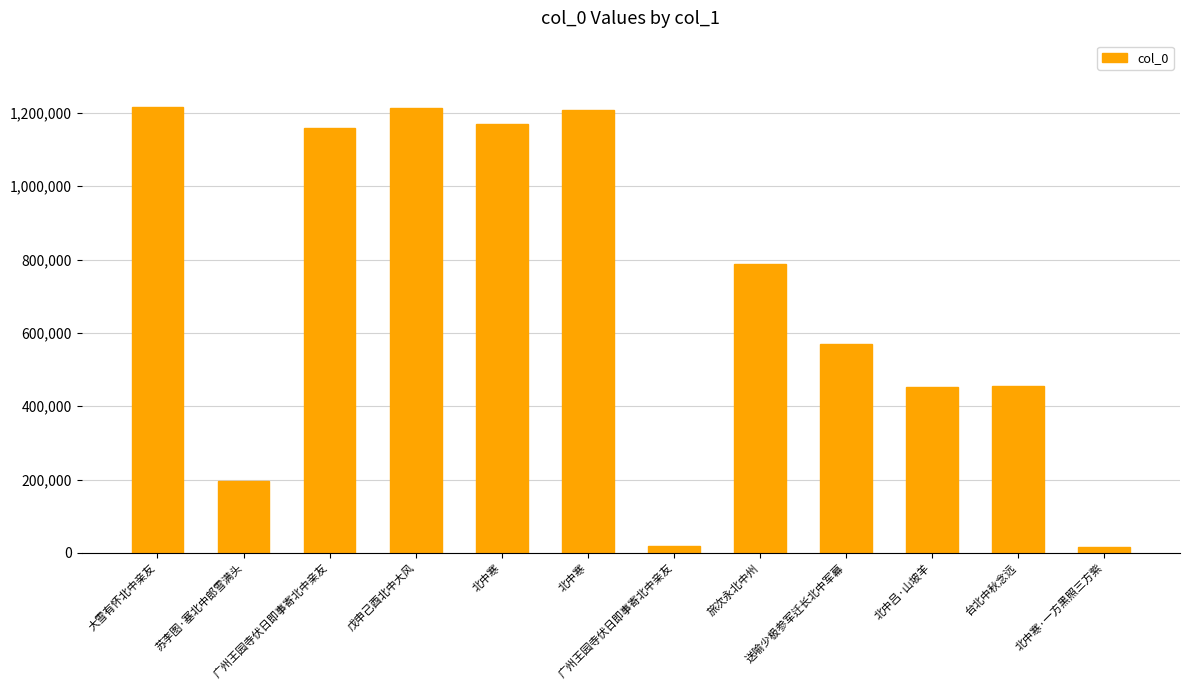

The chart shows a value of 504401 at 大雪有怀北中亲友. True or false?

False